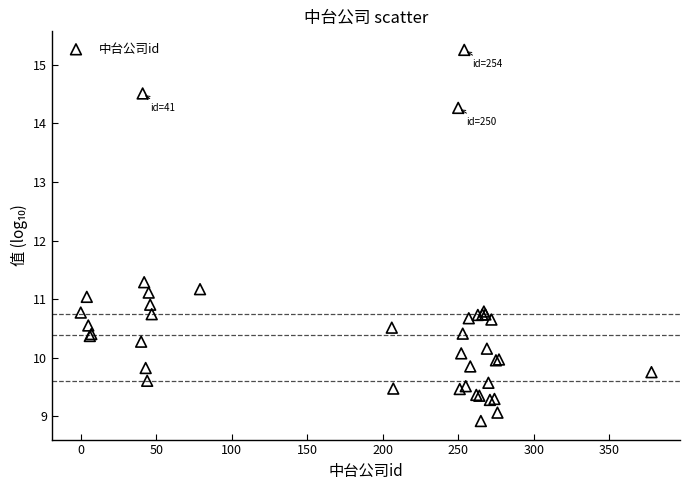

What Y value in the scatter plot is closest to 12?

11.3